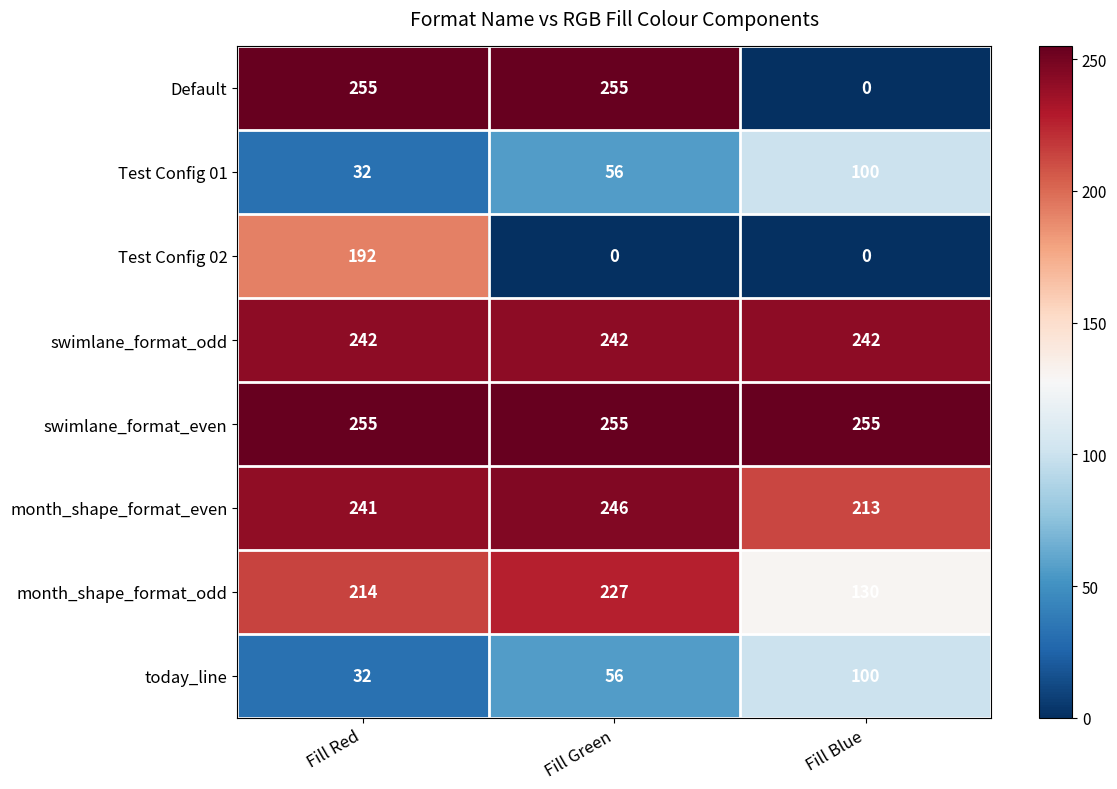

Between Fill Green and Fill Blue, which series saw the biggest shift?

Default